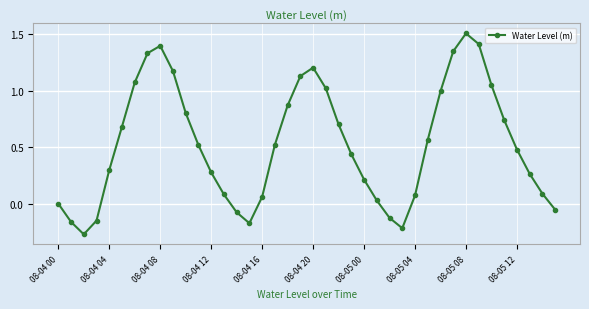

What is the difference between the maximum and minimum values?

1.8